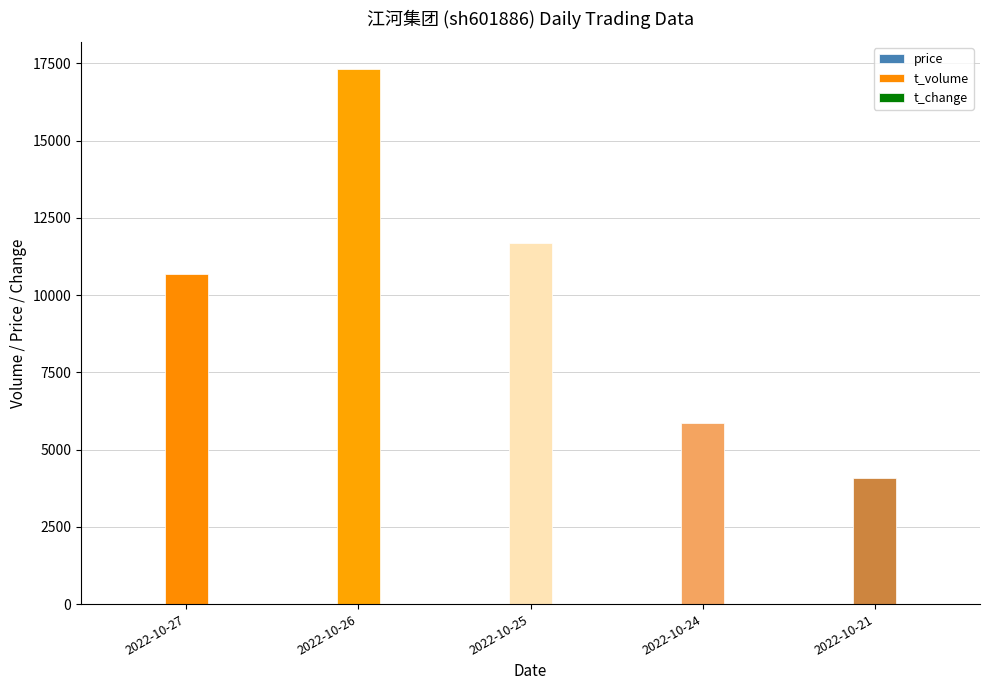

Between 2022-10-25 and 2022-10-21, which series saw the biggest shift?

t_volume